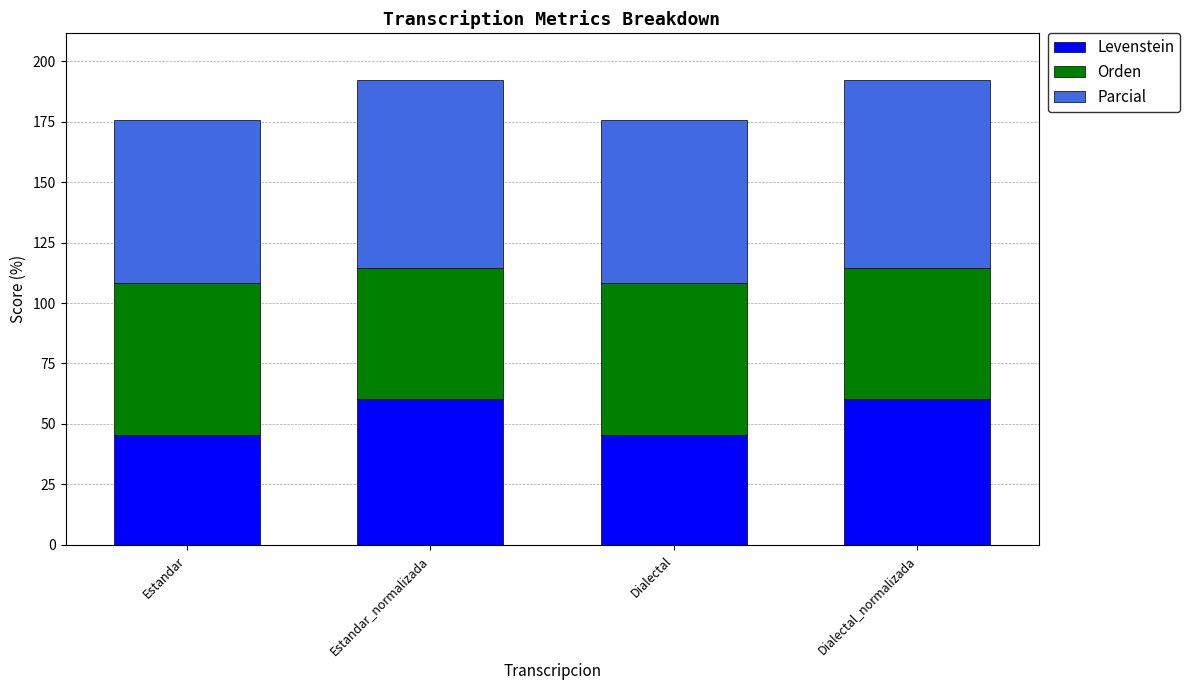

Reading left to right, transcribe the values for Levenstein.

Estandar=45.5	Estandar_normalizada=60.3	Dialectal=45.5	Dialectal_normalizada=60.3